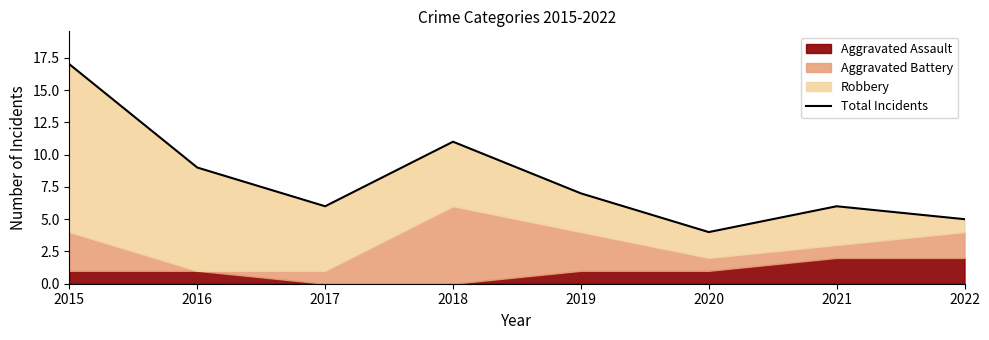

At which category does the data reach its first local valley?

2017